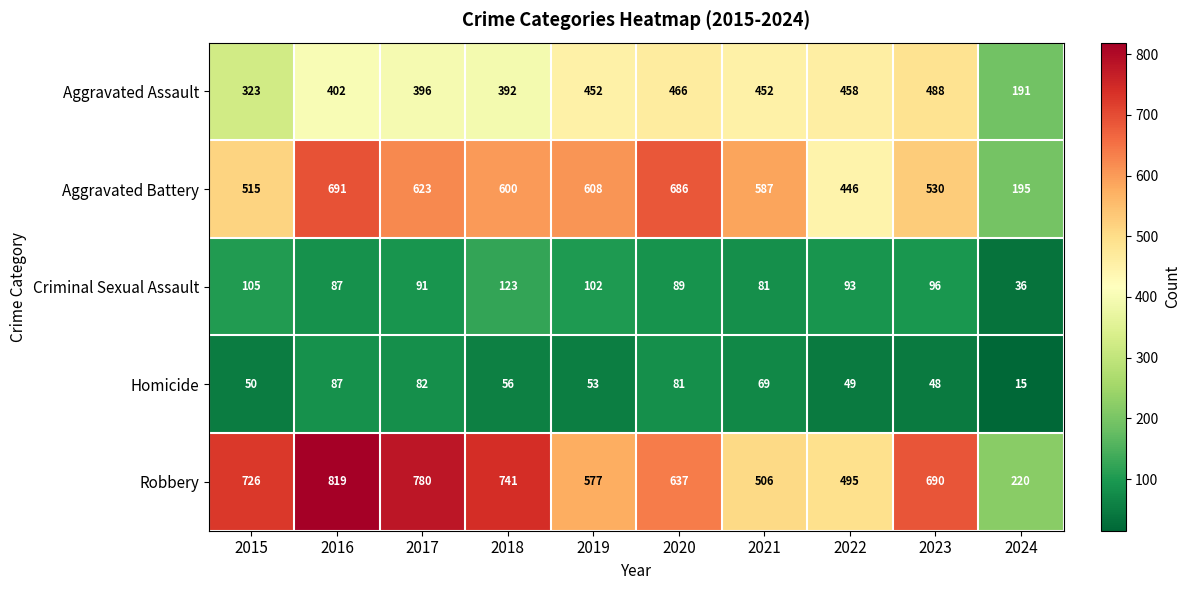

What is the total value across all series at 2018?

1912